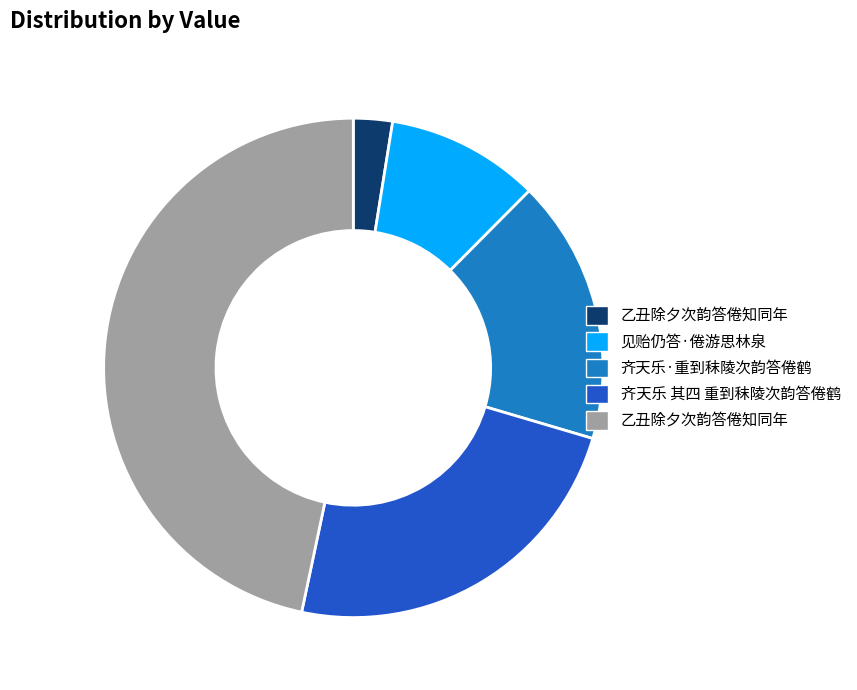

Is there a majority slice in this chart?

No